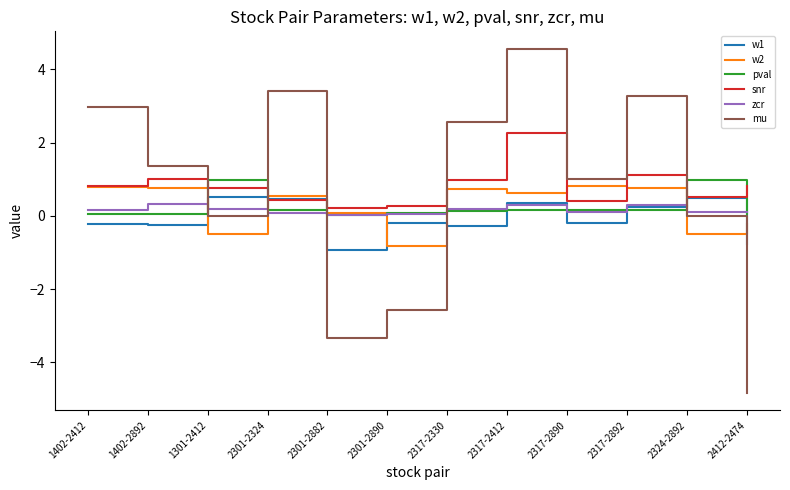

After their last crossing, which series has the higher values: snr or w1?

snr